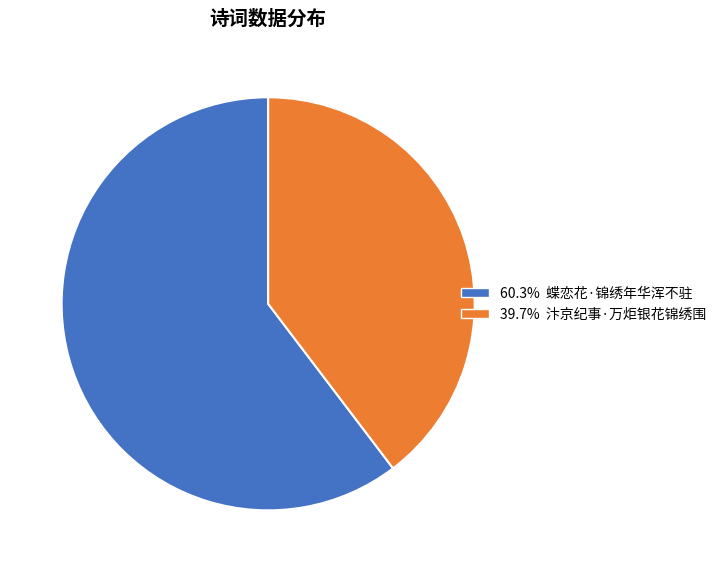

What is the ratio of the value at 39.7% 汴京纪事·万炬银花锦绣围 to the value at 60.3% 蝶恋花·锦绣年华浑不驻?

0.7